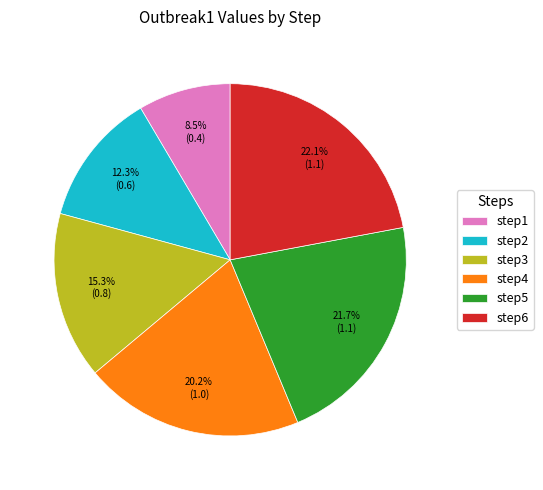

What is the smallest slice in the pie chart?

step1